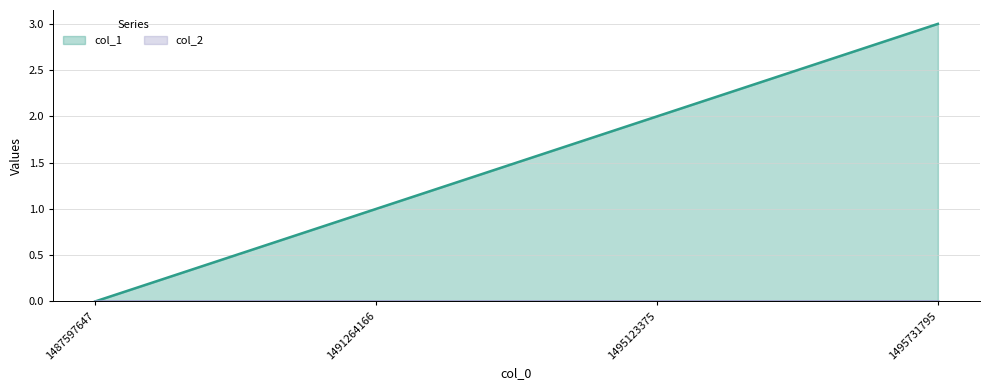

Reading left to right, transcribe all the data shown in this chart.

1487597647=0	1491264166=1	1495123375=2	1495731795=3